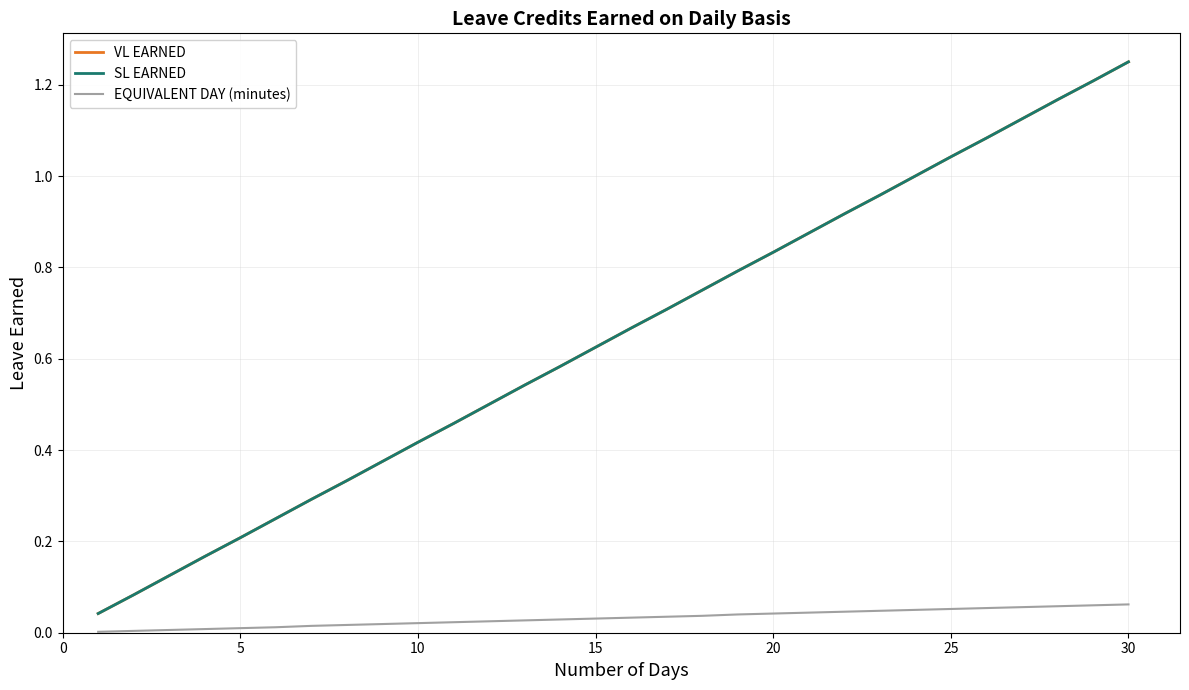

Does the chart display data point markers on the line(s)?

No